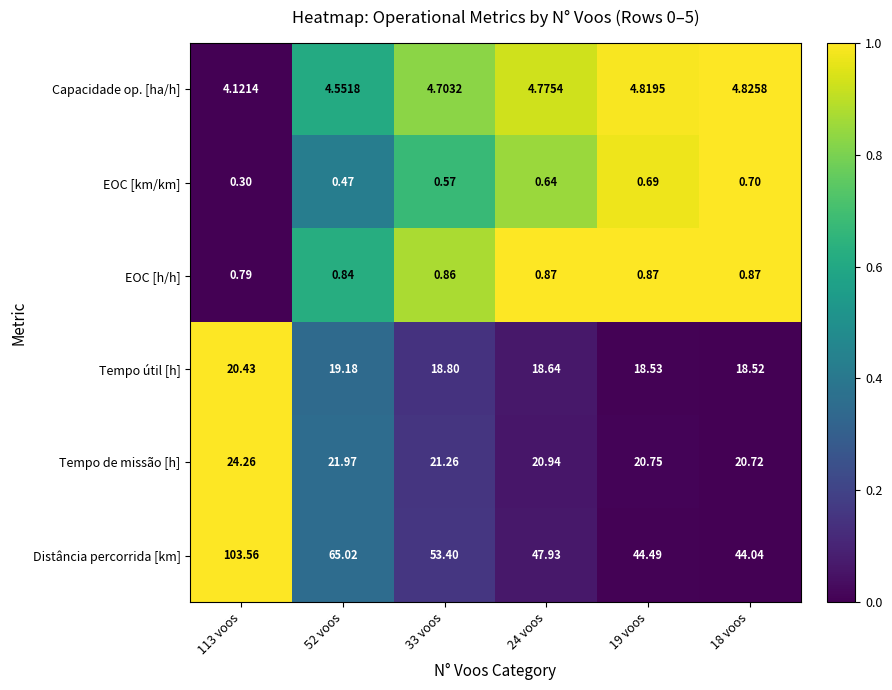

Which series has the largest range (max minus min)?

Distância percorrida [km]